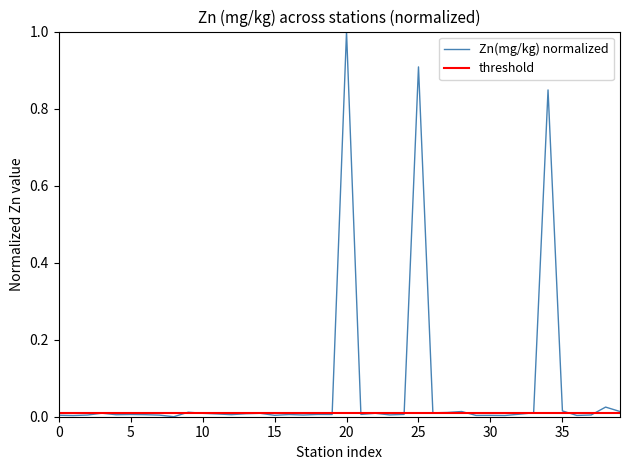

Reading left to right, what are all the values shown in this chart?

0.0	0.0	0.0	0.0	0.0	0.0	0.0	0.0	0.0	0.0	0.0	0.0	0.0	0.0	0.0	0.0	0.0	0.0	0.0	0.0	1.0	0.0	0.0	0.0	0.0	0.9	0.0	0.0	0.0	0.0	0.0	0.0	0.0	0.0	0.8	0.0	0.0	0.0	0.0	0.0